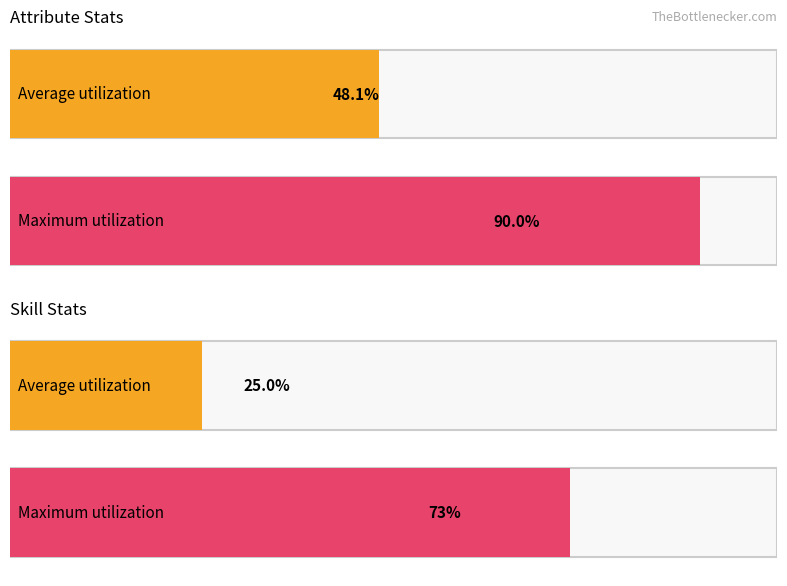

Which series has the largest range (max minus min)?

Skill